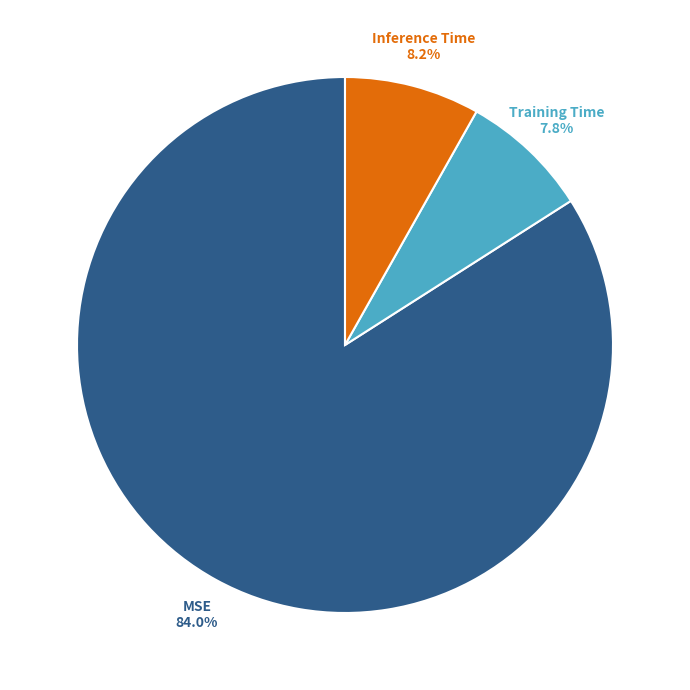

Is there any slice that represents more than half of the pie?

Yes